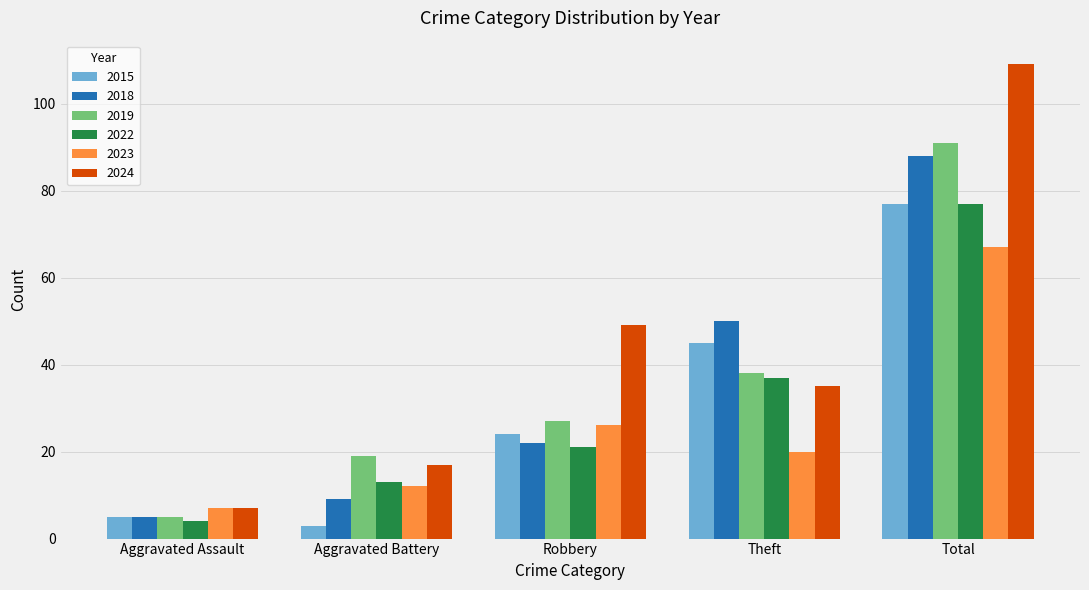

What is the sum of all 2018 values?

174